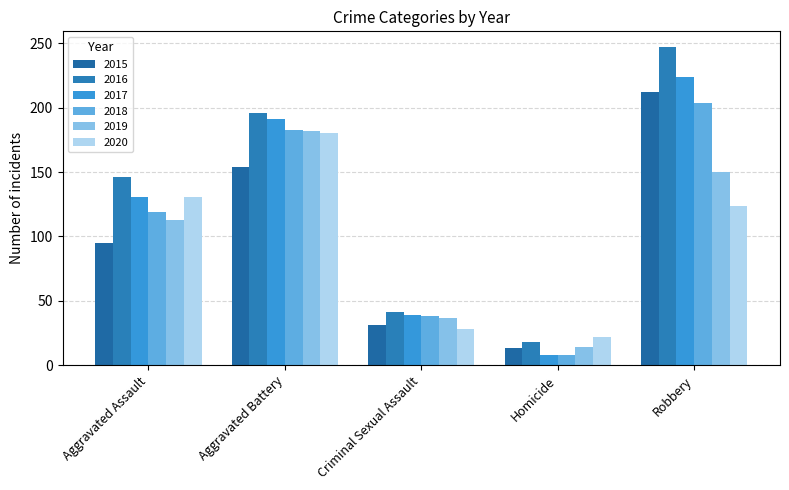

Reading left to right, what are all the values shown in this chart?

2015: Aggravated Assault=95	Aggravated Battery=154	Criminal Sexual Assault=31	Homicide=13	Robbery=212
2016: Aggravated Assault=146	Aggravated Battery=196	Criminal Sexual Assault=41	Homicide=18	Robbery=247
2017: Aggravated Assault=131	Aggravated Battery=191	Criminal Sexual Assault=39	Homicide=8	Robbery=224
2018: Aggravated Assault=119	Aggravated Battery=183	Criminal Sexual Assault=38	Homicide=8	Robbery=204
2019: Aggravated Assault=113	Aggravated Battery=182	Criminal Sexual Assault=37	Homicide=14	Robbery=150
2020: Aggravated Assault=131	Aggravated Battery=180	Criminal Sexual Assault=28	Homicide=22	Robbery=124